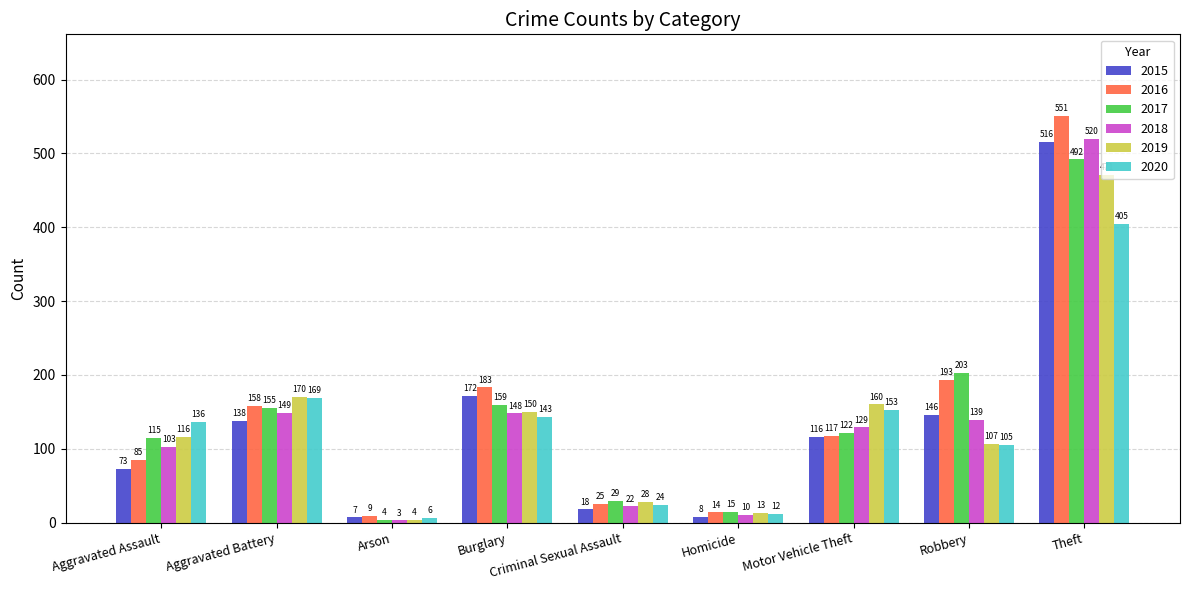

Which series has the largest total across all categories?

2016